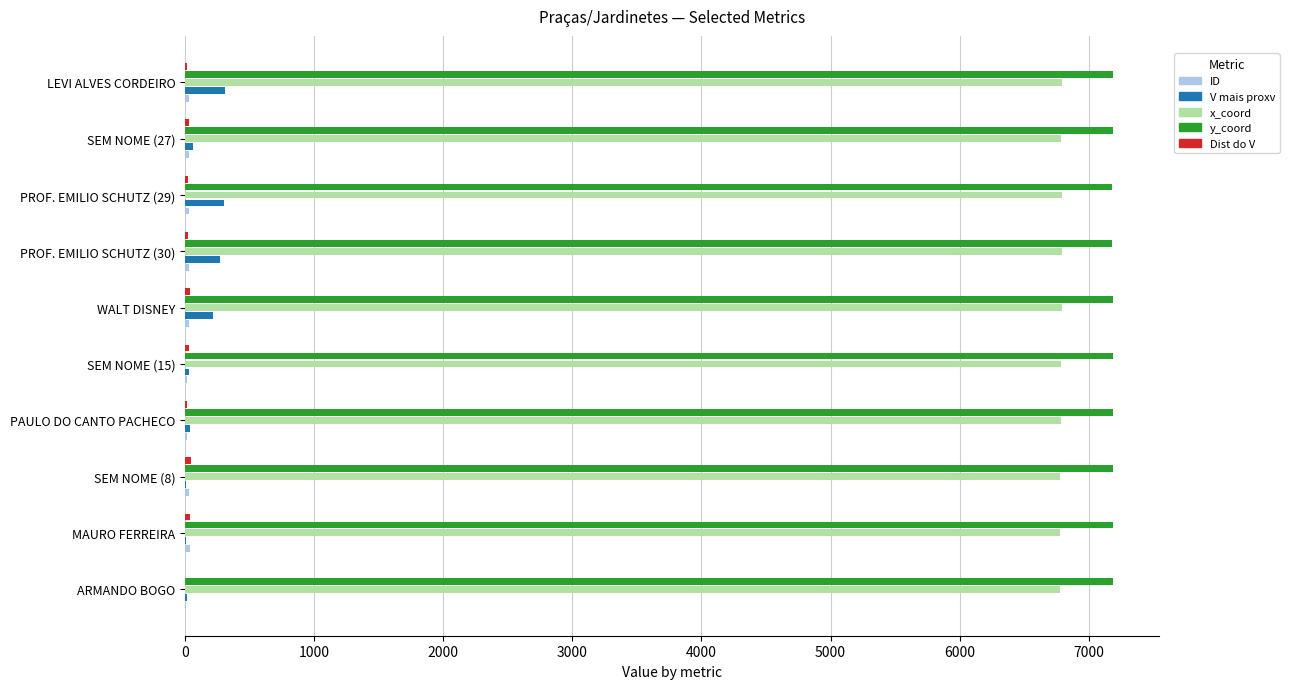

The x_coord series shows 9684.0 at ARMANDO BOGO. True or false?

False